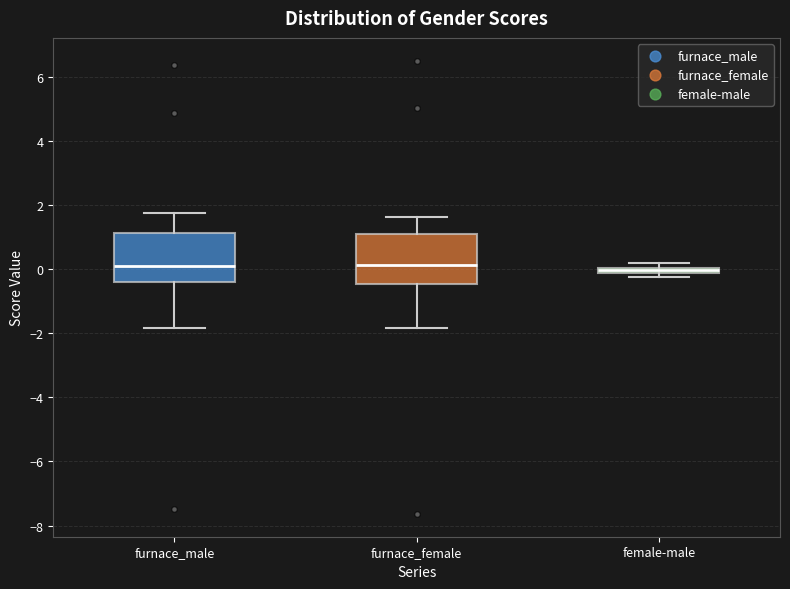

Where is the upper edge of the box for furnace_male on the y-axis? The values are not printed on the chart, so give them approximately, as read against the axis.

1.2